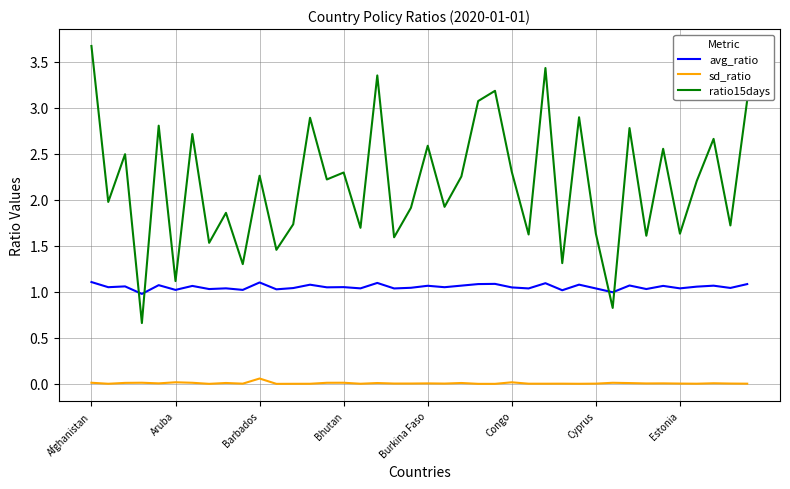

Which series has the largest range (max minus min)?

ratio15days